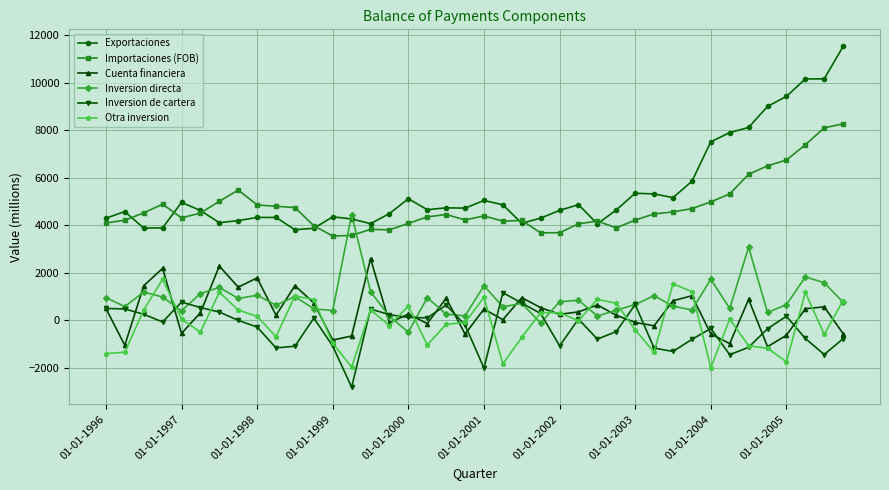

Which series has the largest total across all categories?

Exportaciones